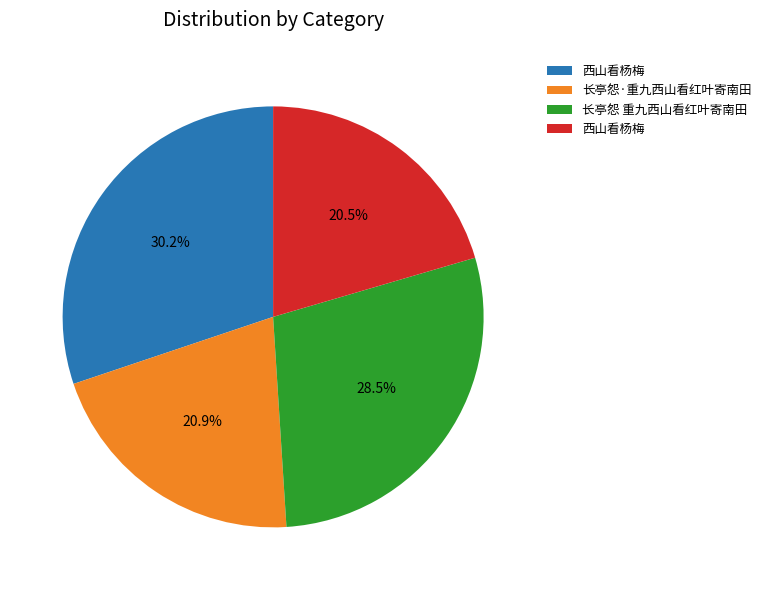

How many segments does this pie chart have?

4